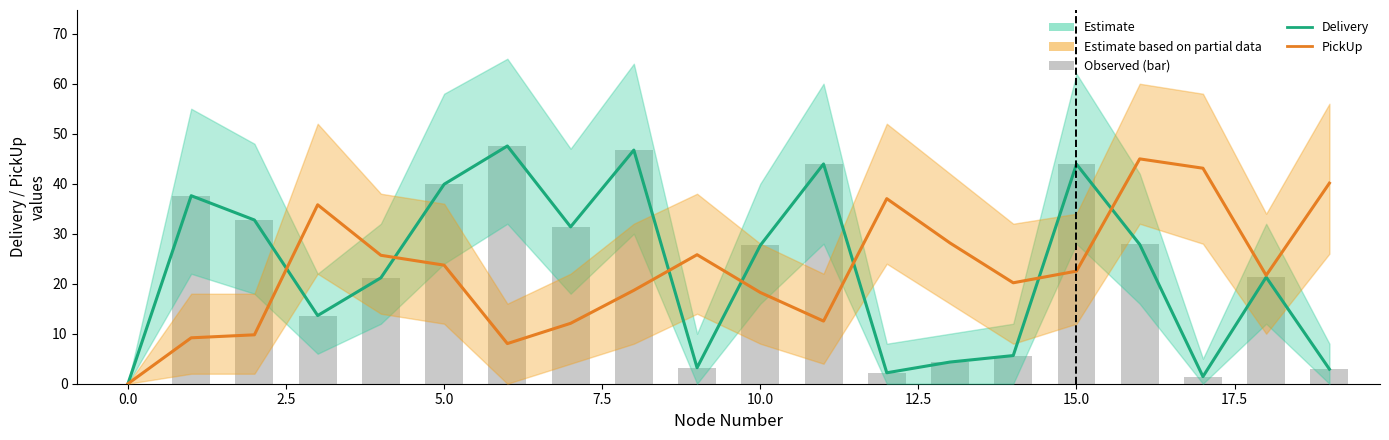

Are the bars grouped side by side (vs. stacked)?

Yes